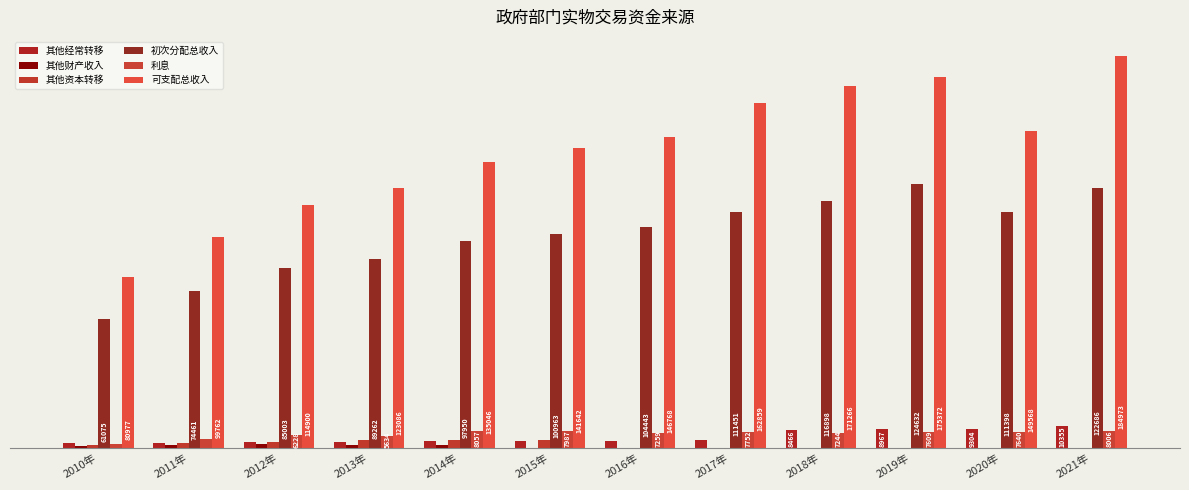

Are the bars horizontal?

No